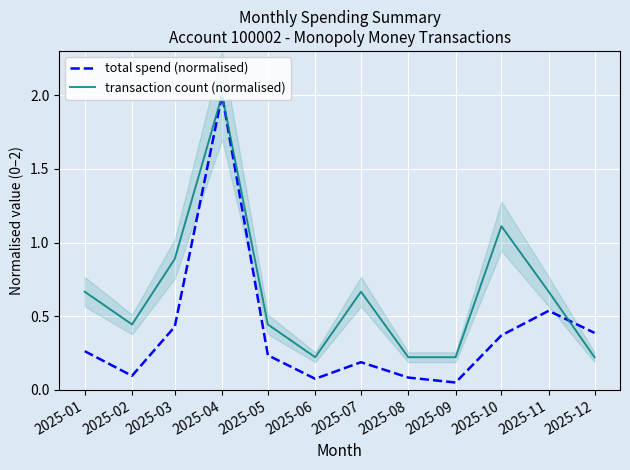

How many interior local peaks does the total spend (normalised) series have?

3